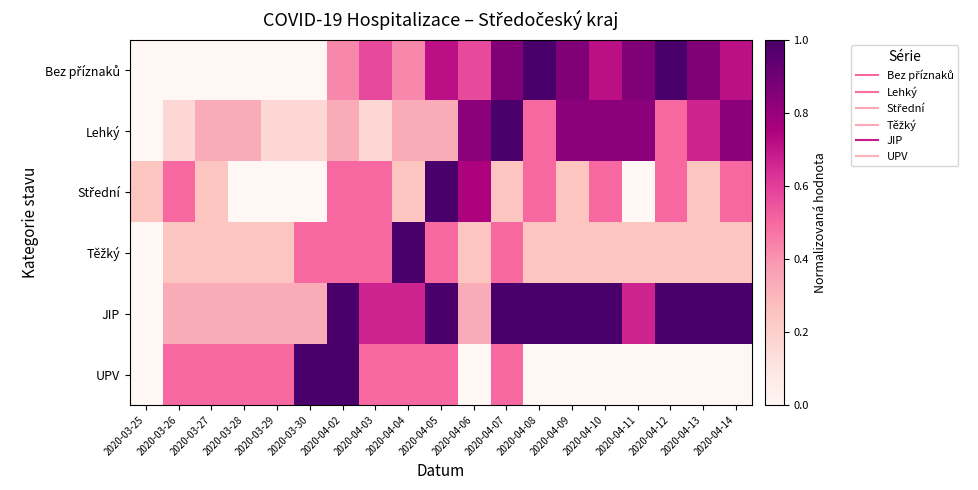

What is the total value across all series at 2020-03-30?

2.0